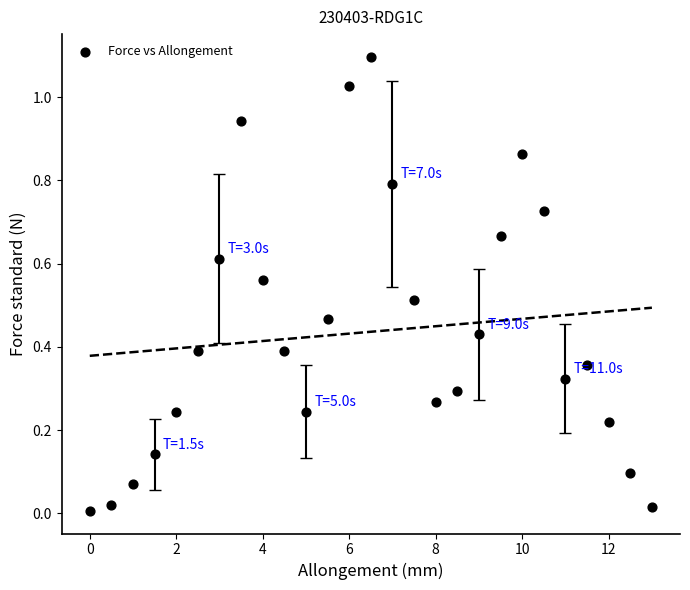

What is the range of Y values (max minus min)?

1.1